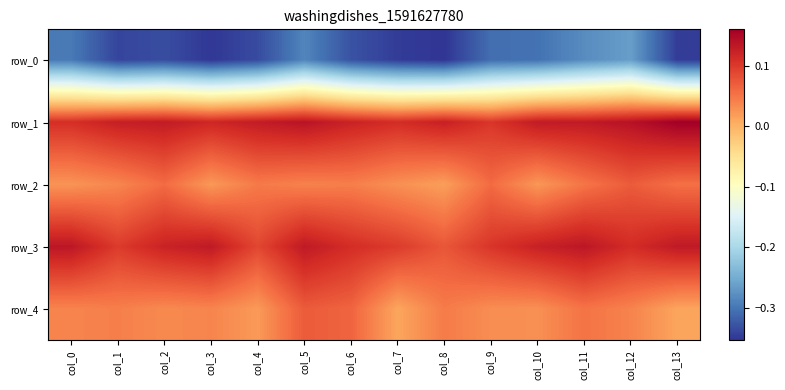

Reading left to right, list all the values displayed in this chart.

row_0: -0.3	-0.3	-0.3	-0.4	-0.3	-0.3	-0.3	-0.3	-0.4	-0.3	-0.3	-0.3	-0.3	-0.3
row_1: 0.1	0.1	0.1	0.1	0.1	0.1	0.1	0.1	0.1	0.1	0.1	0.1	0.1	0.2
row_2: 0.0	0.0	0.1	0.0	0.0	0.0	0.0	0.0	0.0	0.1	0.0	0.1	0.1	0.1
row_3: 0.1	0.1	0.1	0.1	0.1	0.1	0.1	0.1	0.1	0.1	0.1	0.1	0.1	0.1
row_4: 0.0	0.0	0.0	0.0	0.0	0.1	0.1	0.0	0.0	0.0	0.0	0.1	0.0	0.0